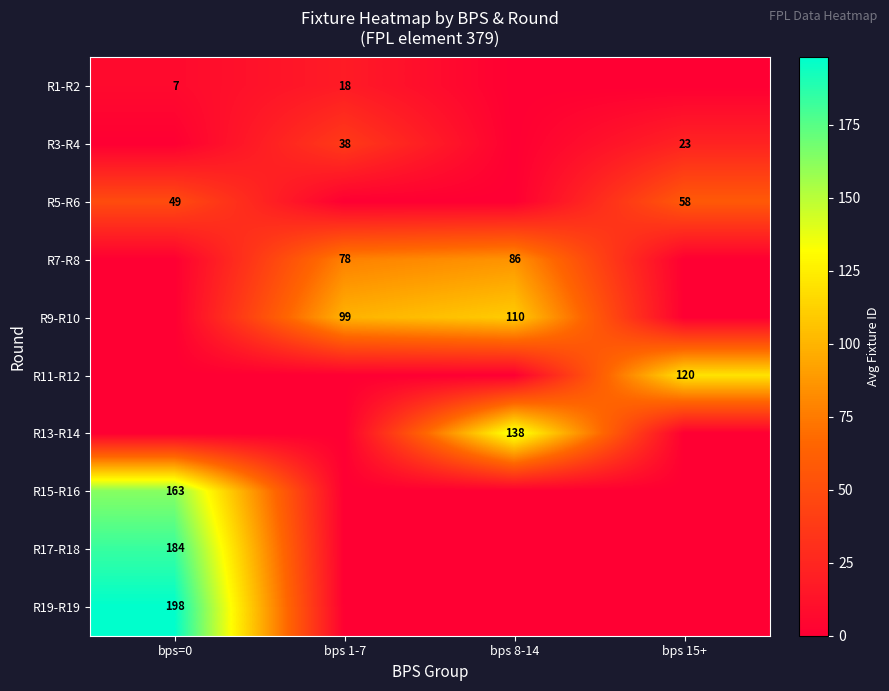

True or false: R1-R2 has a value of 18 at bps 1-7.

True